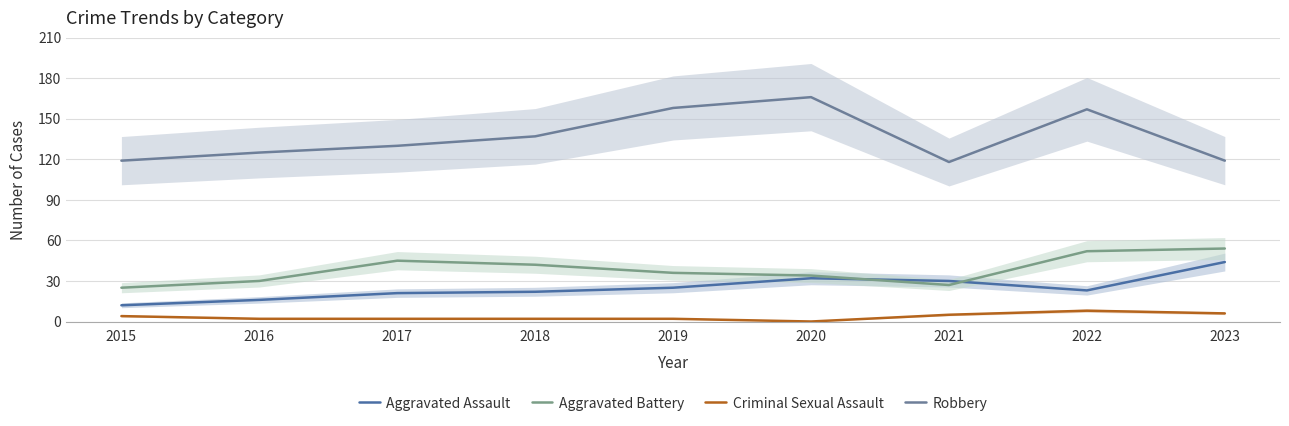

How many data points in Robbery are above 130?

4